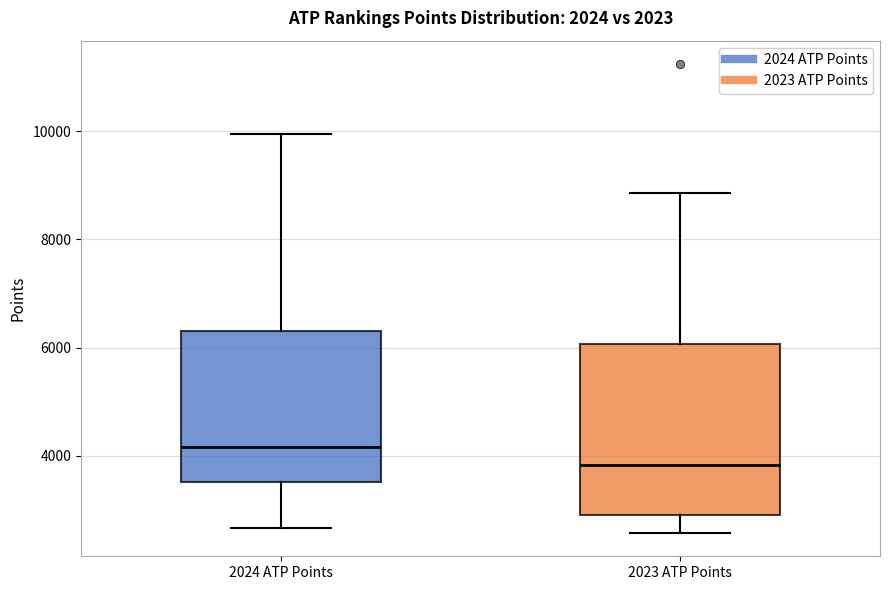

Where is the upper edge of the box for 2024 ATP Points on the y-axis? The values are not printed on the chart, so give them approximately, as read against the axis.

6400